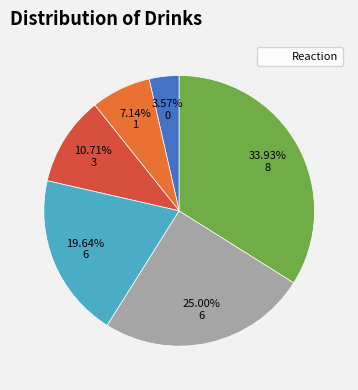

How many segments does this pie chart have?

6